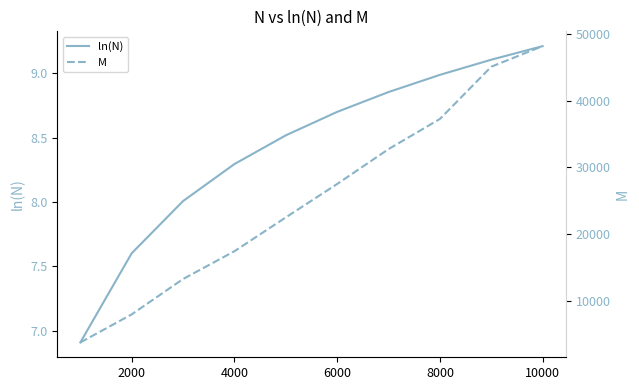

How many distinct data groups are displayed?

2